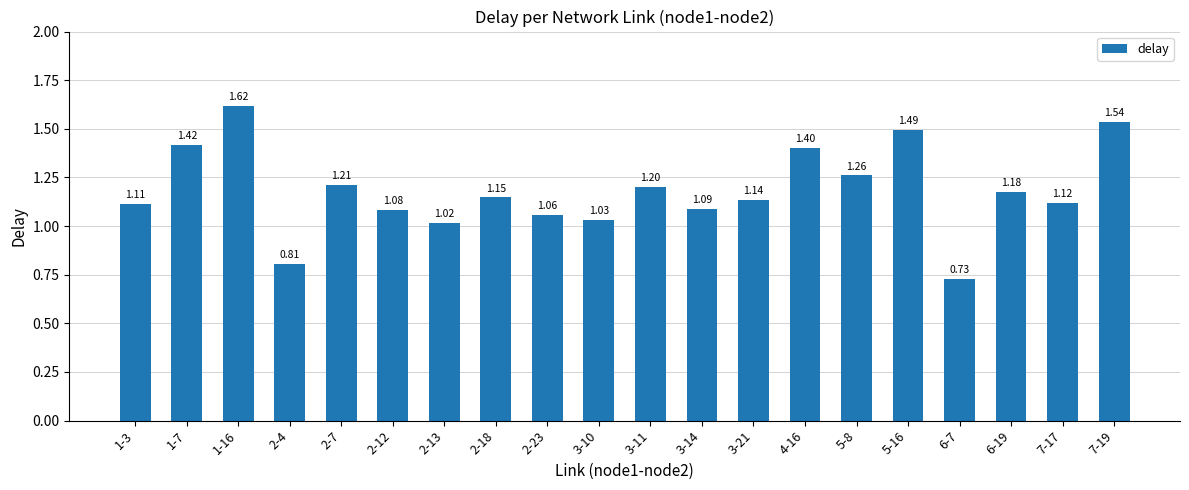

Are the bars horizontal?

No